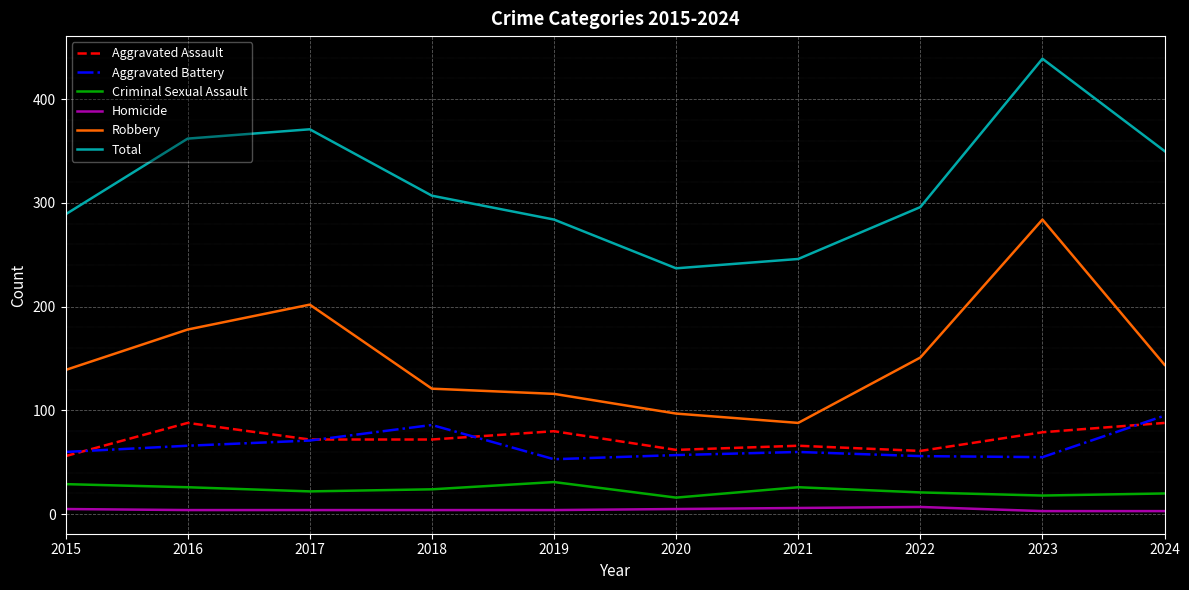

What is the spread (max minus min) of values at 2023?

436